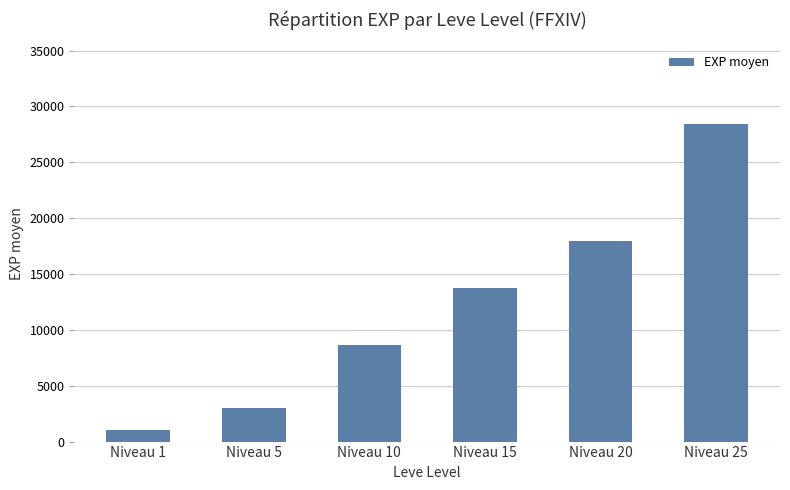

How many bars are there in total?

6